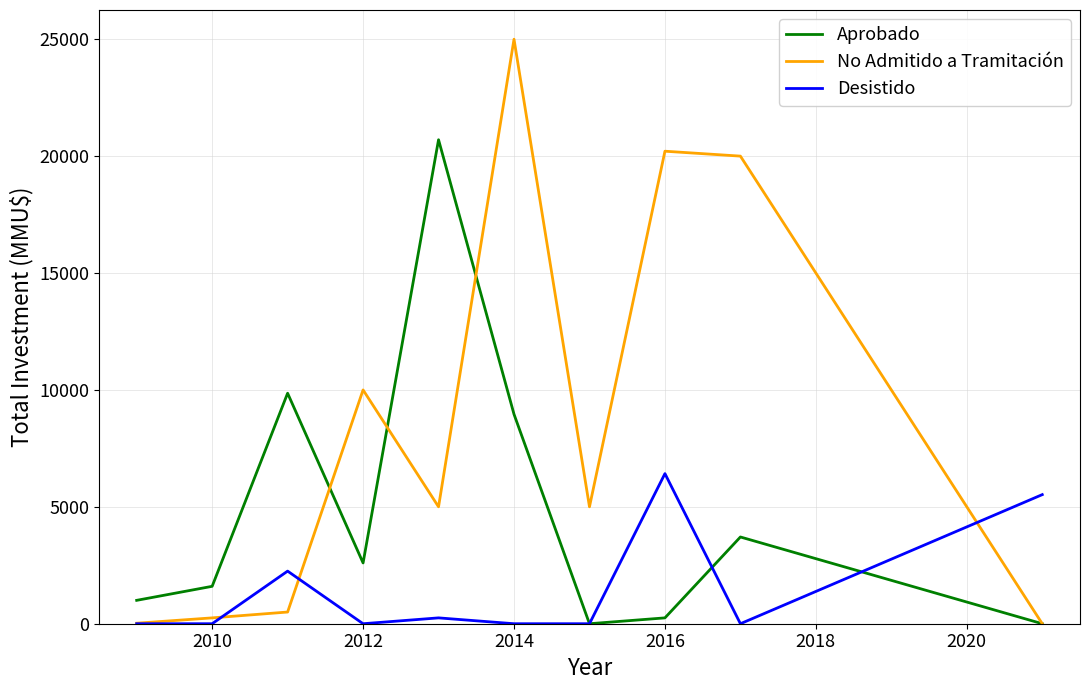

List the series in order of their peak value, highest first.

No Admitido a Tramitación, Aprobado, Desistido